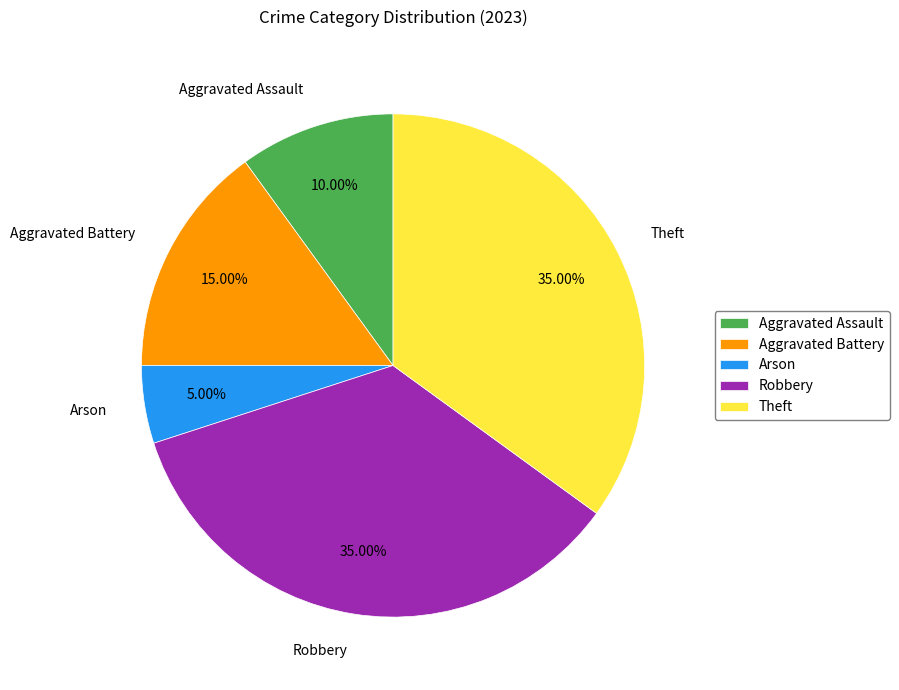

To the nearest percent, what portion does Aggravated Assault represent?

10%